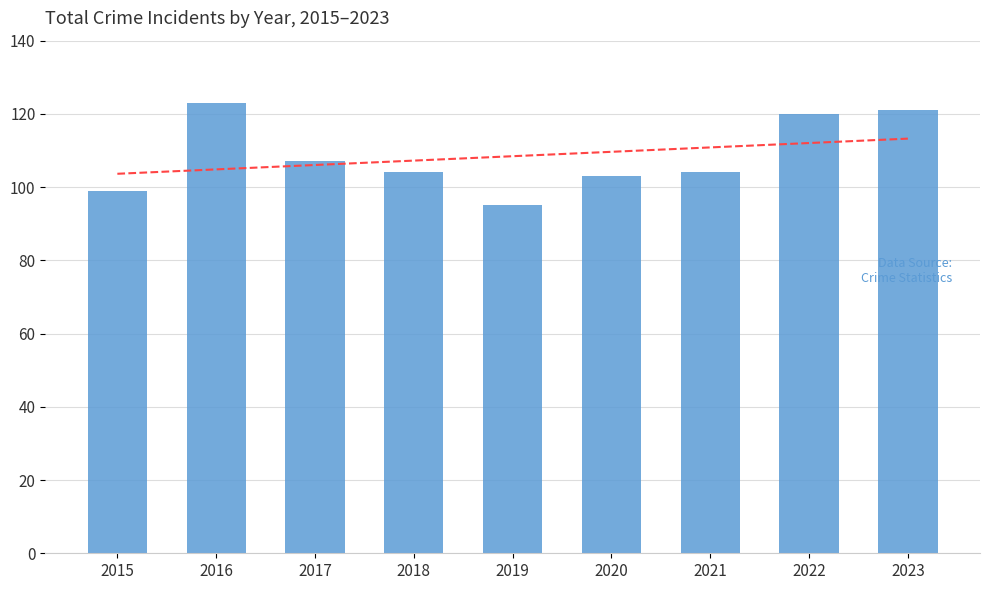

True or false: the data shows 60 at 2018.

False